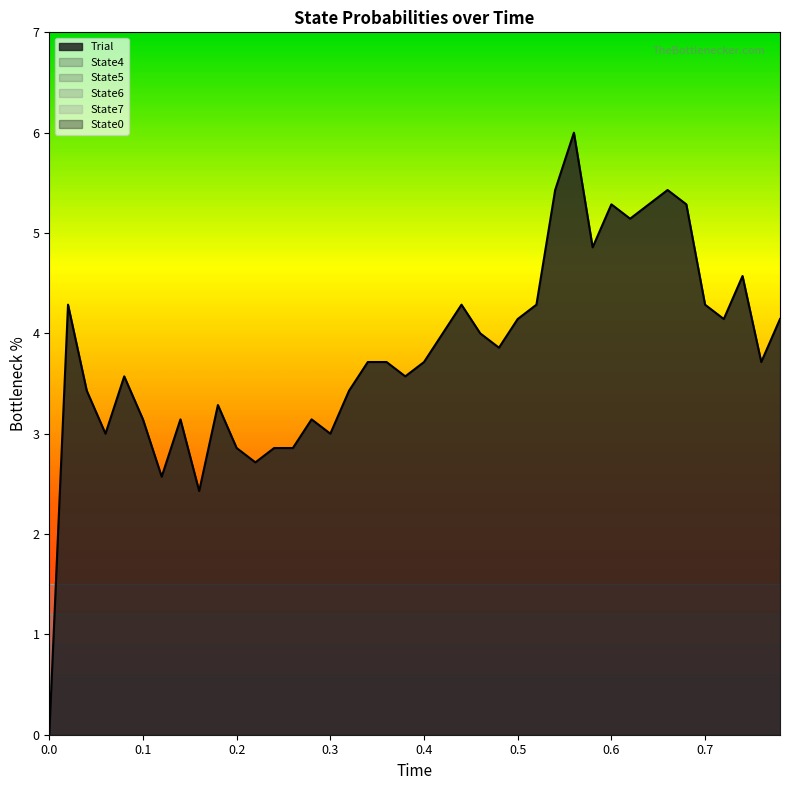

What is the sum of the Trial values at 0.44 and 0.72?

8.4